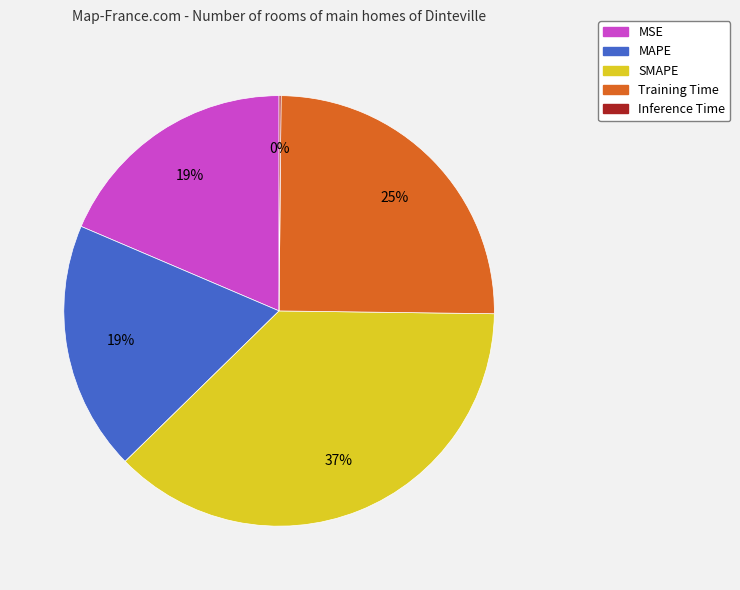

Which category has the biggest portion of the pie?

SMAPE